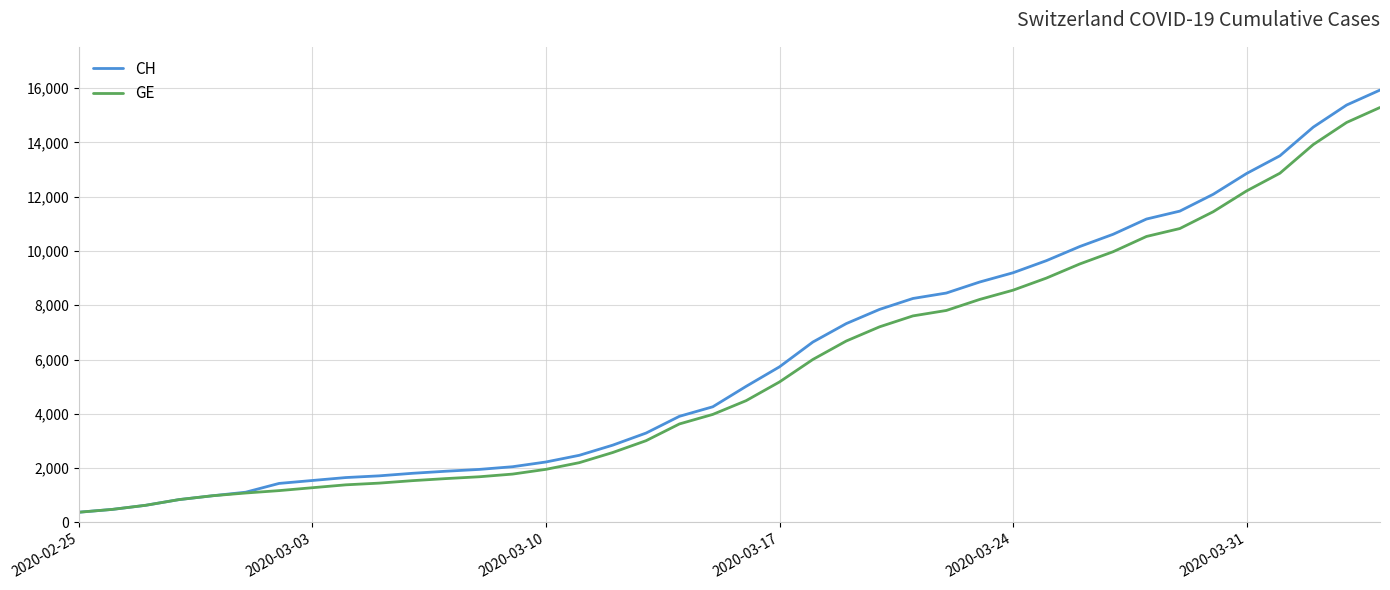

What is the smallest value displayed?

375